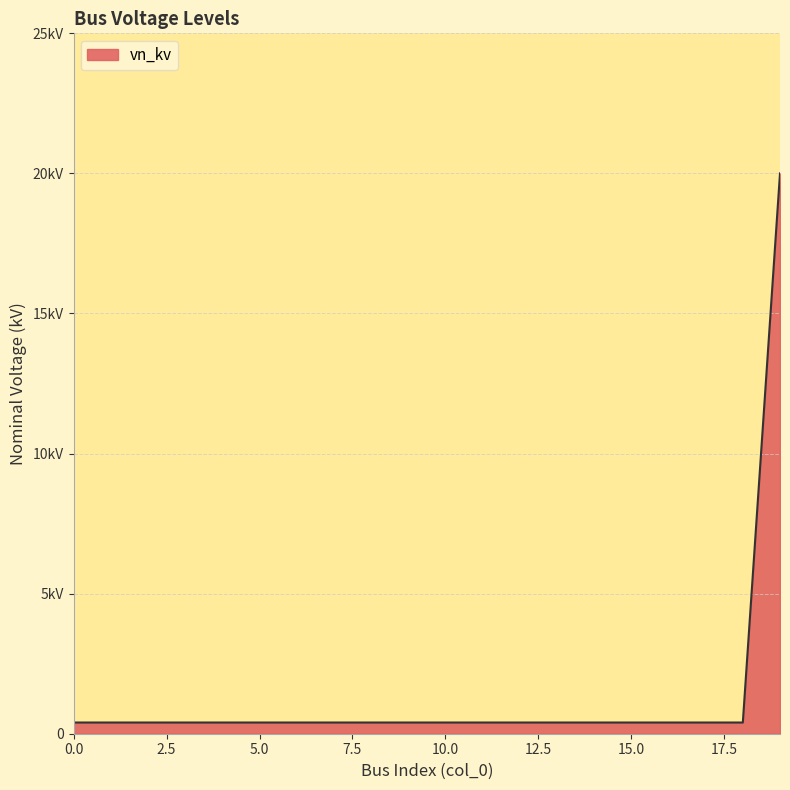

Is this an area chart (filled region under the line)?

Yes